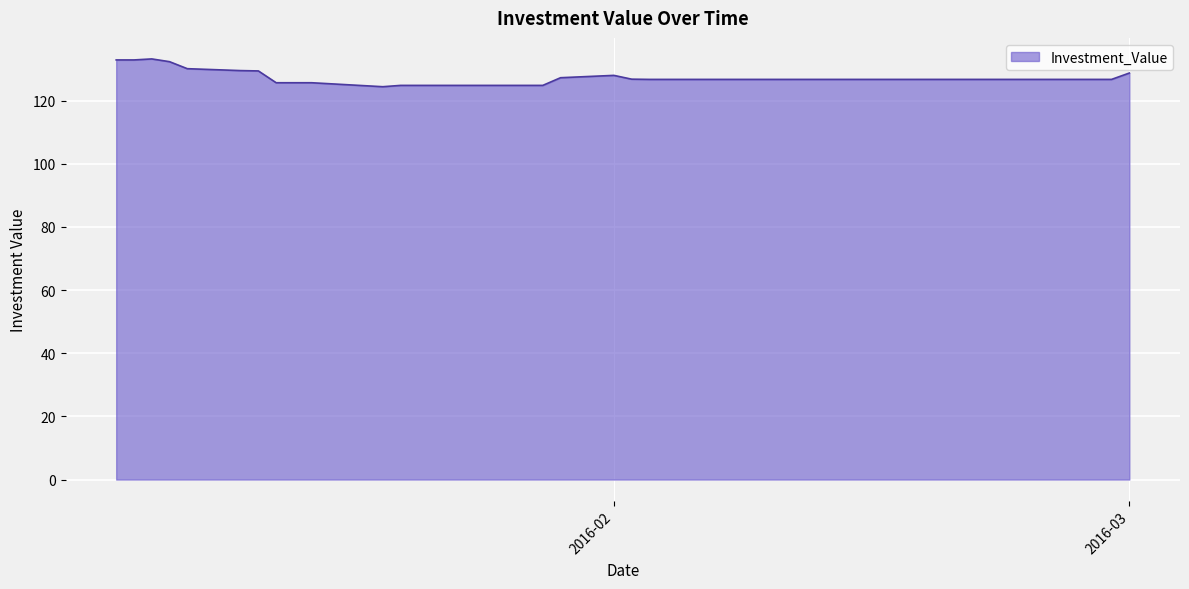

Does the chart display data point markers on the line(s)?

No